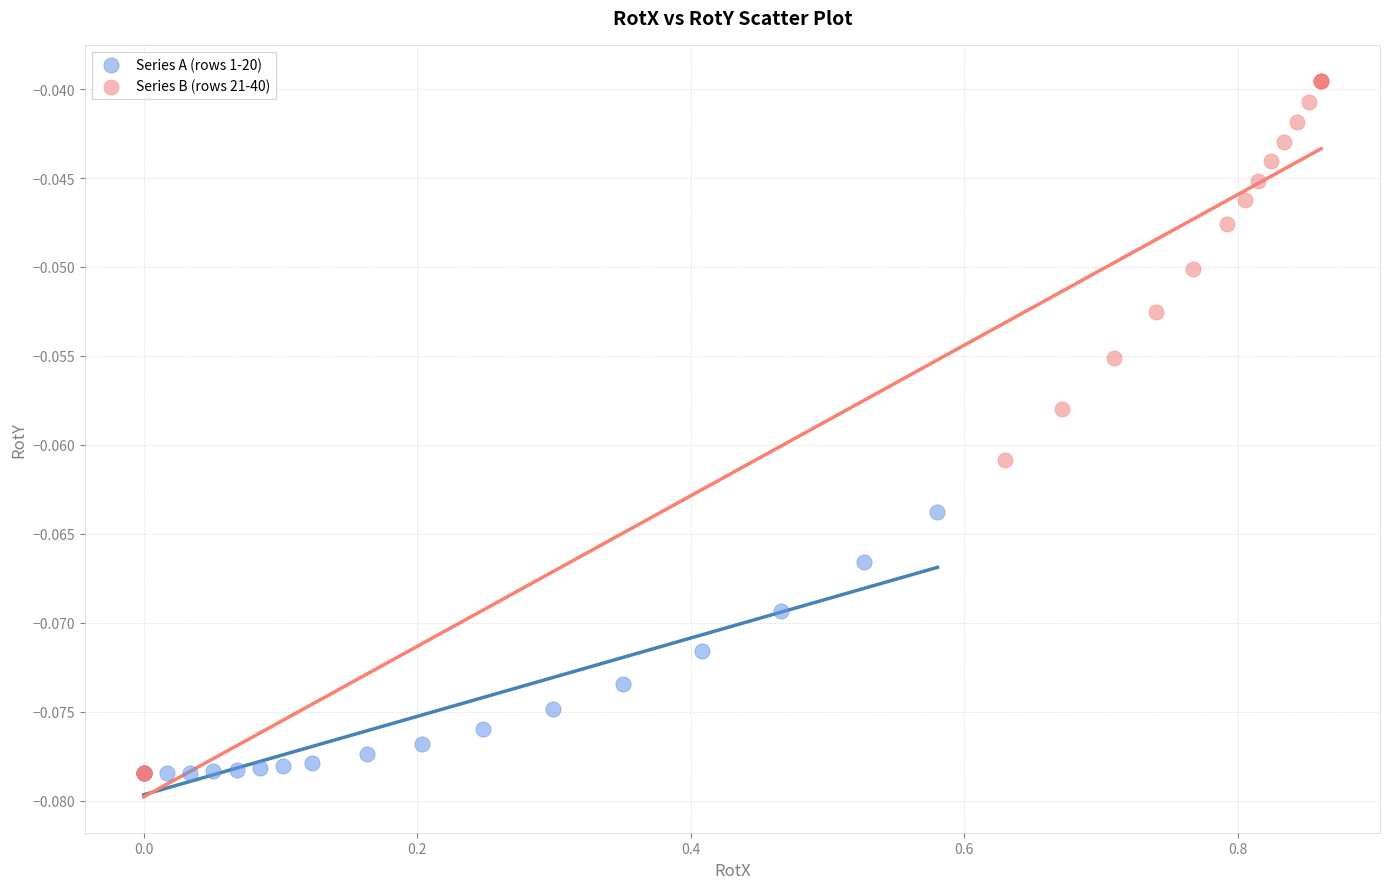

Which series has the largest Y range (max minus min)?

Series B (rows 21-40)